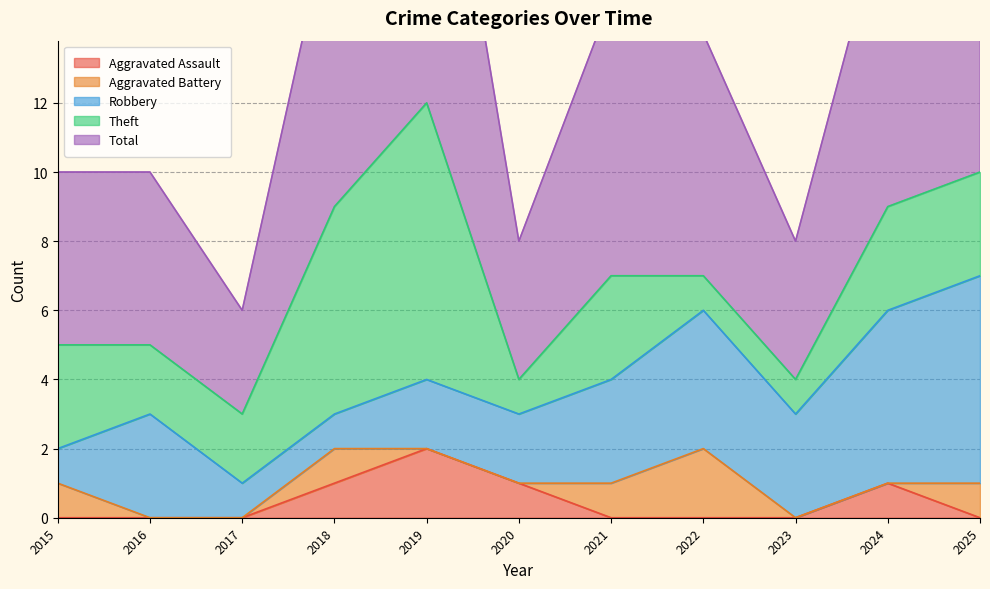

At which label is Theft closest to 4?

2015